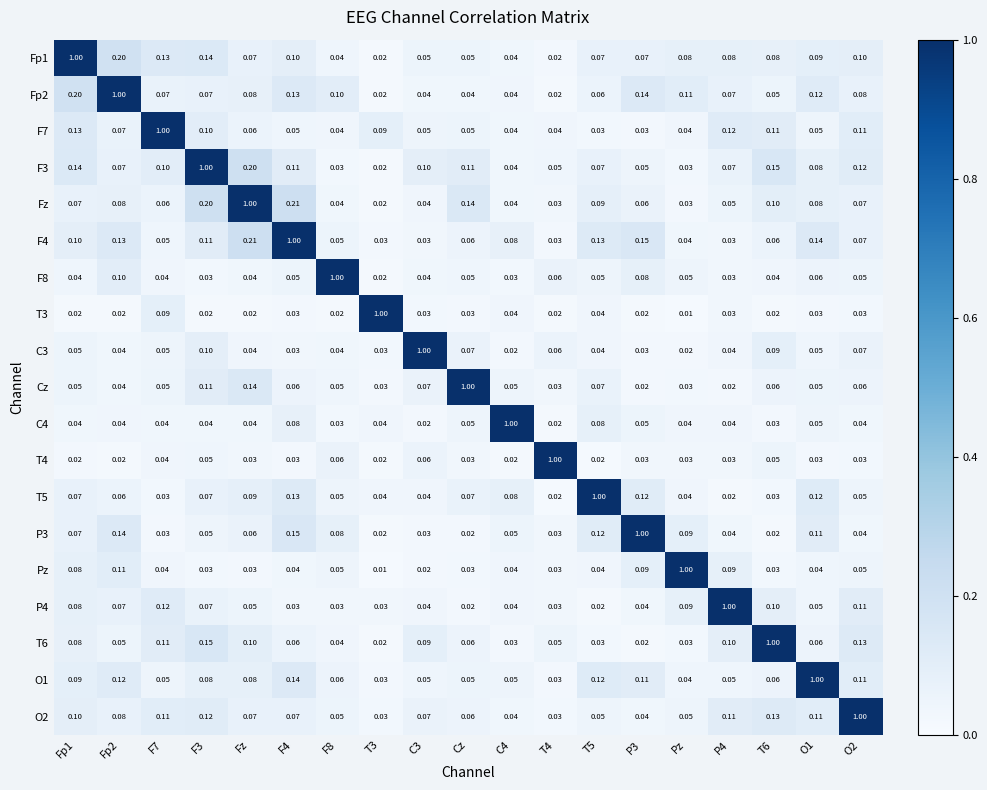

What is the total value across all series at C4?

1.8